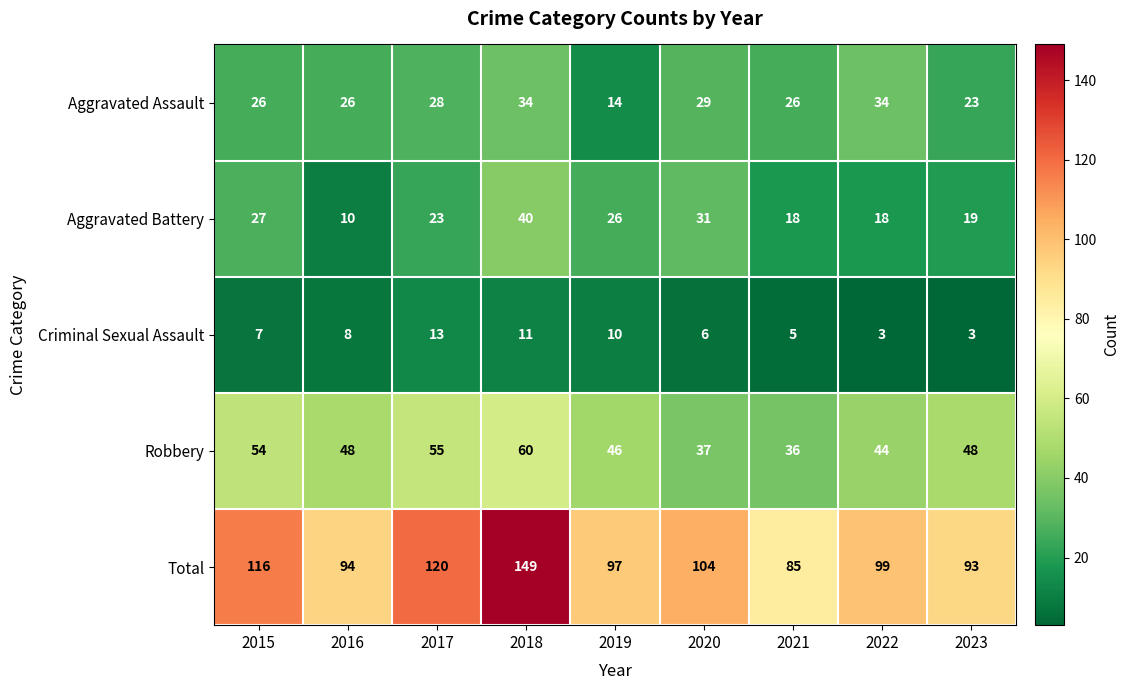

Which series has the largest total across all categories?

Total